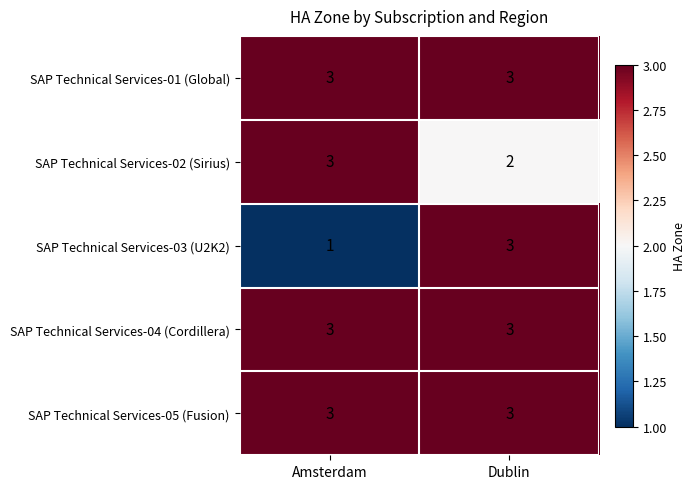

What is the spread (max minus min) of values at Dublin?

1